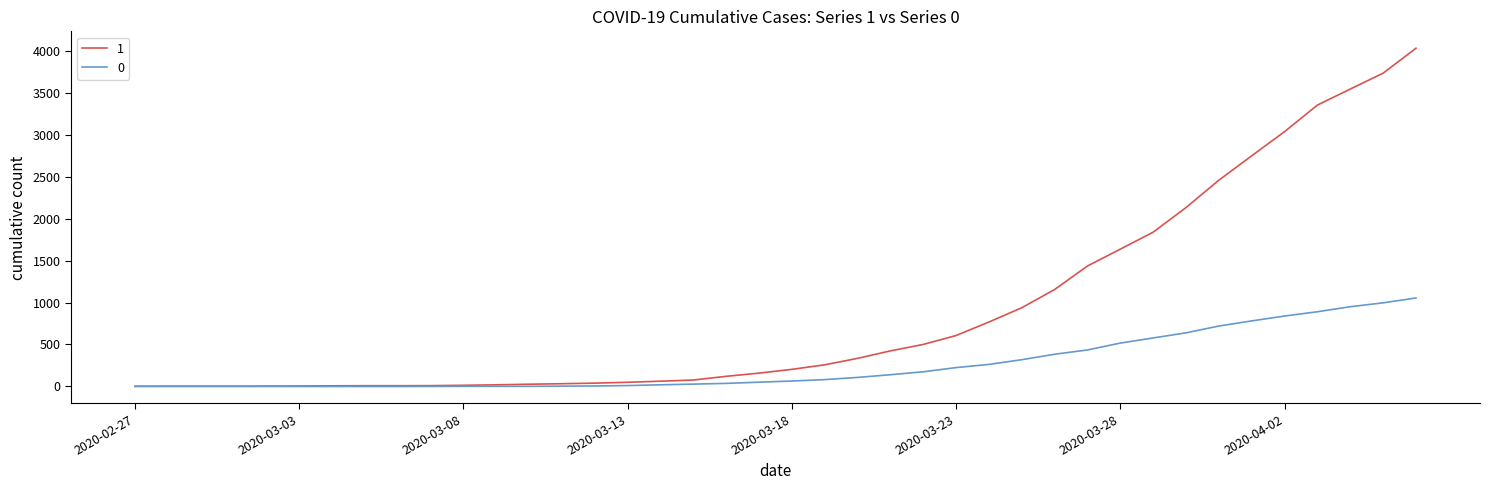

How many lines are shown in the chart?

2